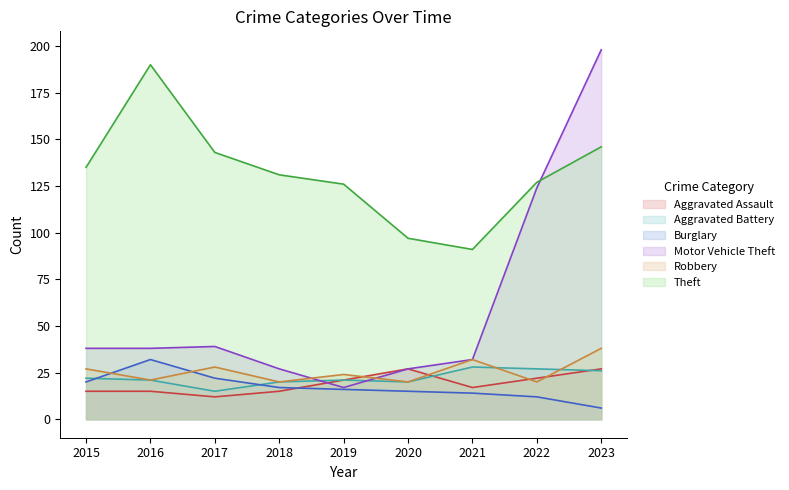

How many data points in Burglary are less than 16?

4